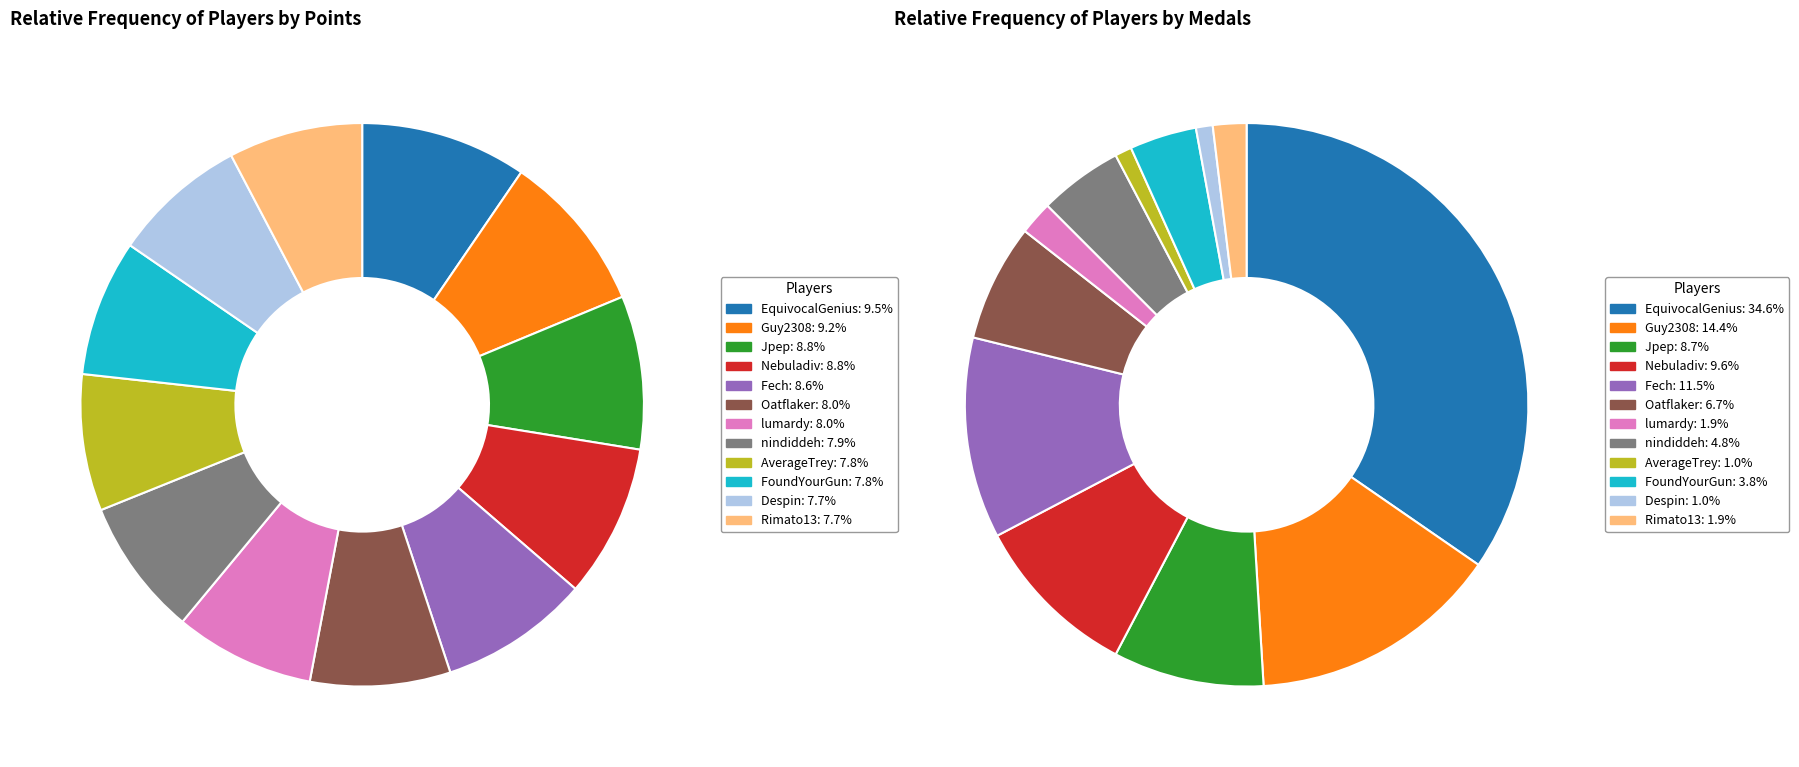

Is there any slice that represents more than half of the pie?

No